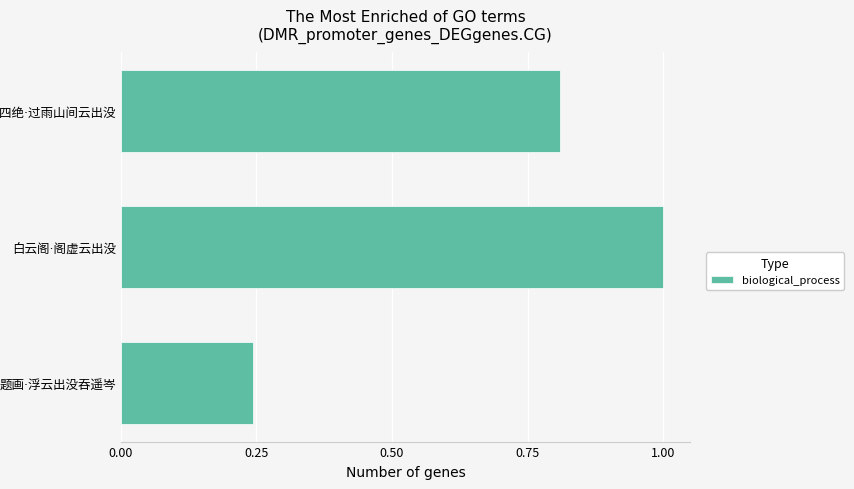

How many values are between 0 and 1?

3